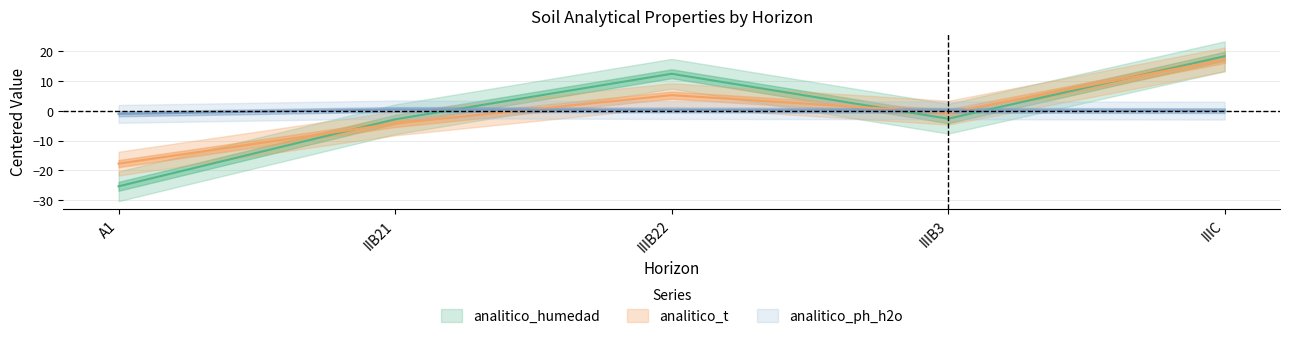

Reading left to right, extract all data points from this chart.

analitico_humedad: -25.3	-2.8	12.5	-2.6	18.4
analitico_t: -17.7	-4.2	5.3	-0.6	17.3
analitico_ph_h2o: -1.0	0.5	0.3	0.2	0.1